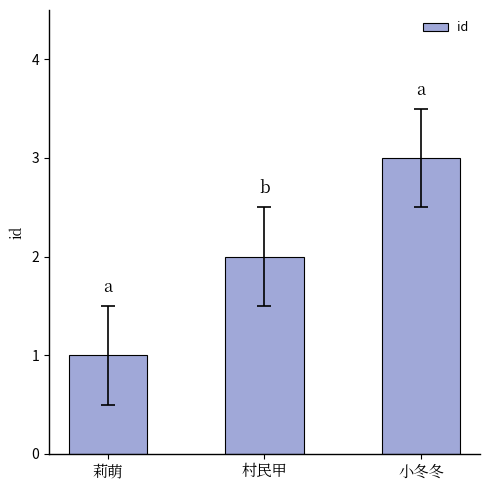

How many values are below 2?

1